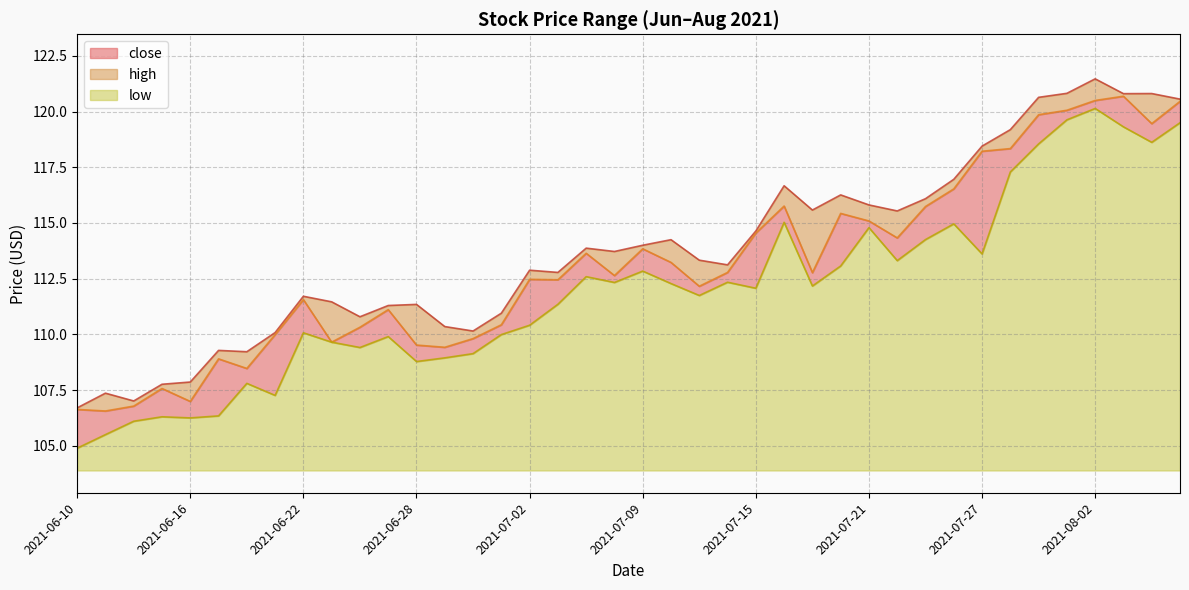

What is the spread (max minus min) of values at 2021-07-02?

2.5